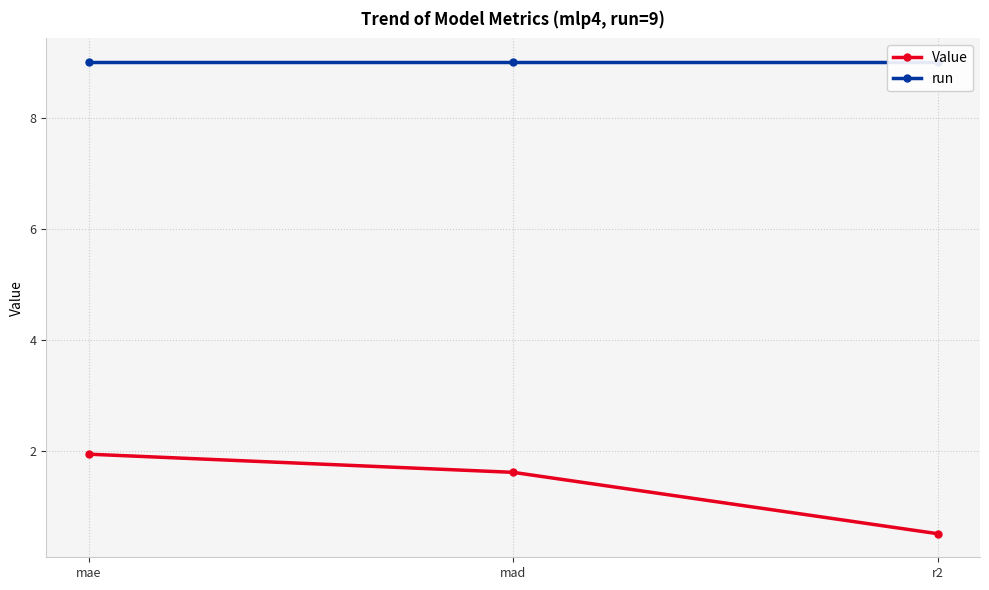

What position from the right is mad?

2